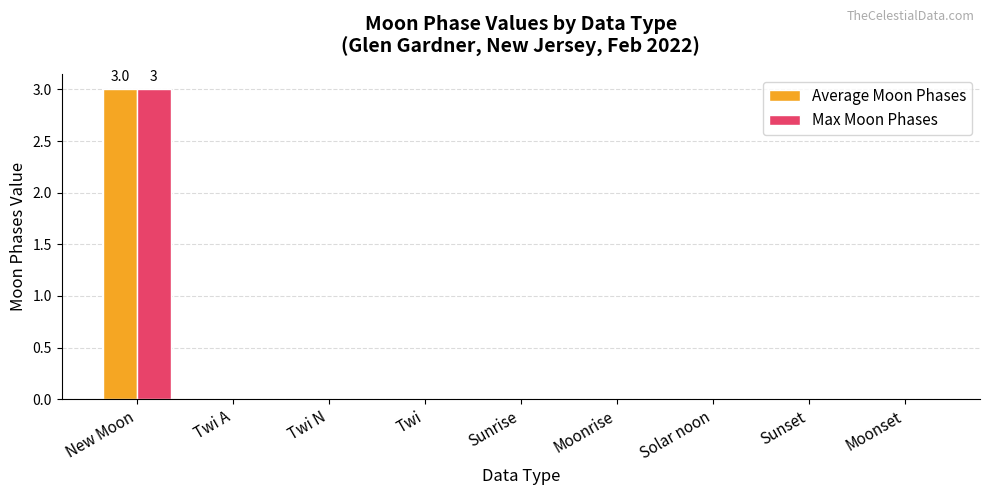

What is the sum of all Max Moon Phases values?

3